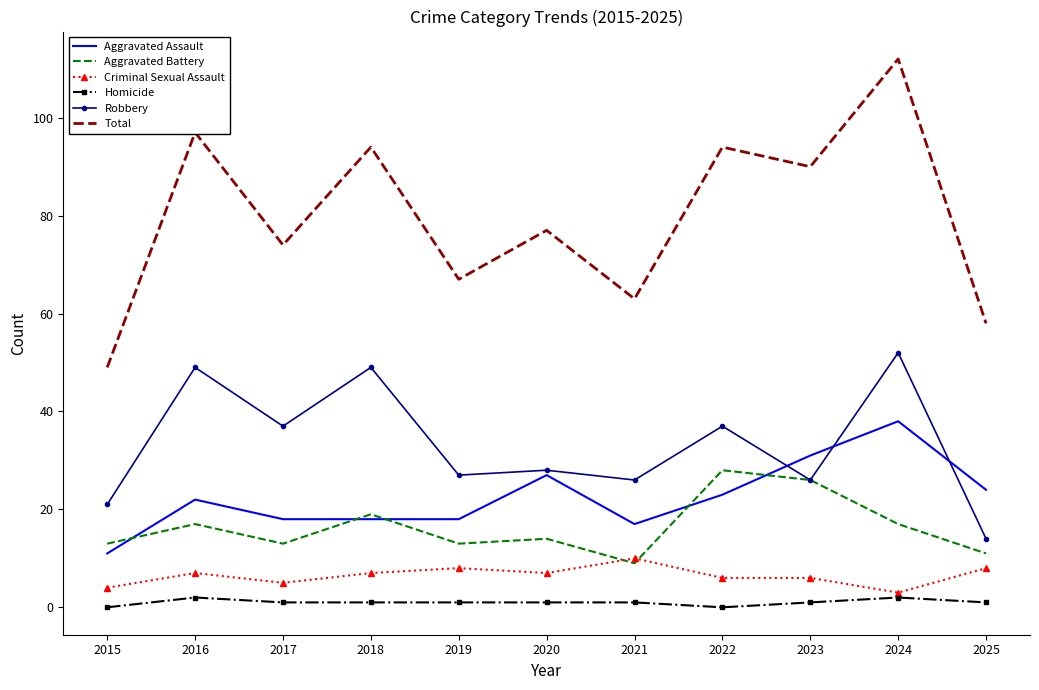

True or false: Total has more than 2 points higher than both neighbors.

True